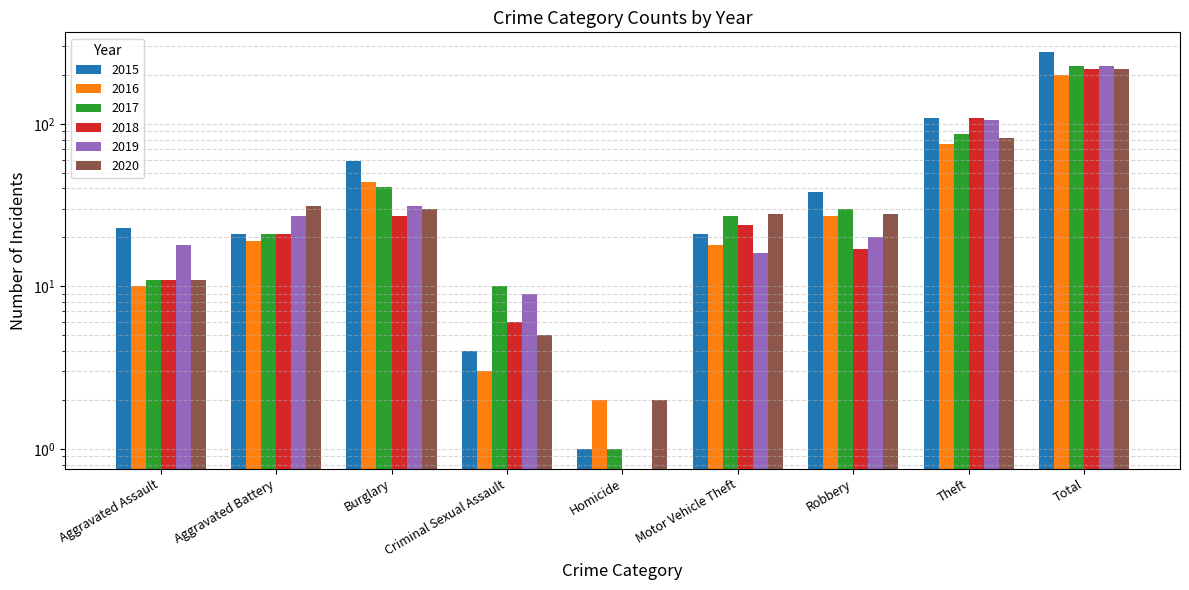

What is the total value across all series at Aggravated Assault?

84